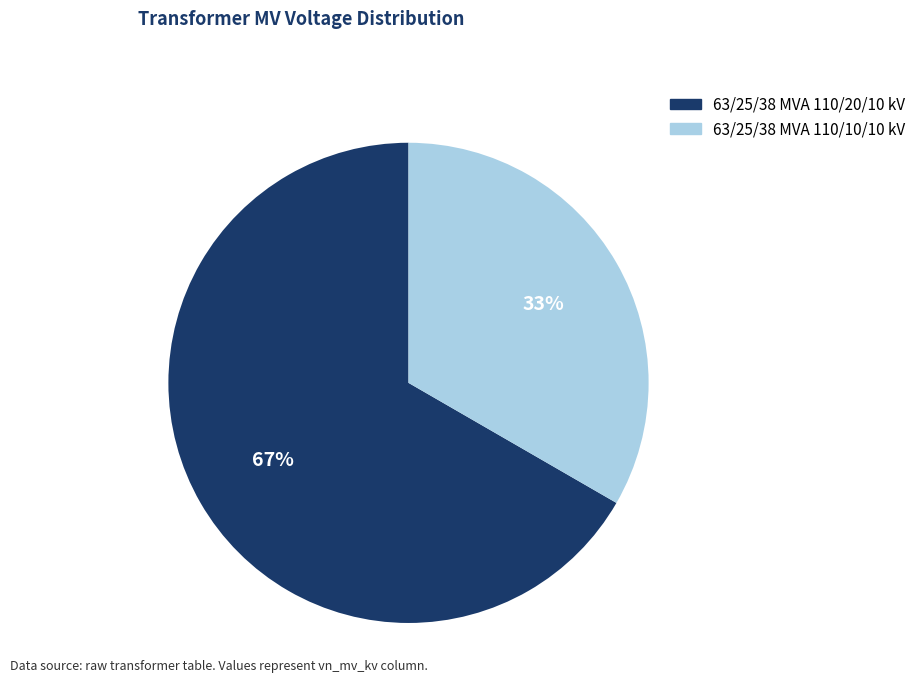

To the nearest percent, what is the average slice percentage?

50%